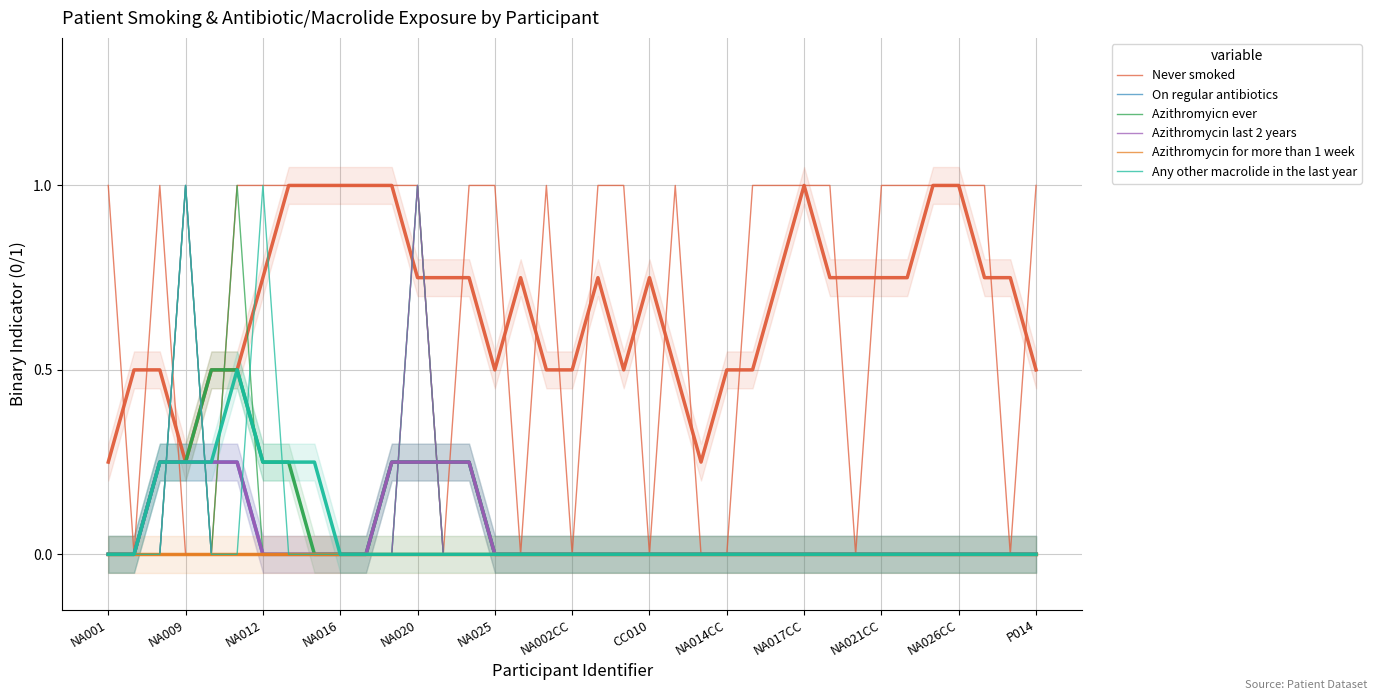

The On regular antibiotics series shows -1 at NA012. True or false?

False